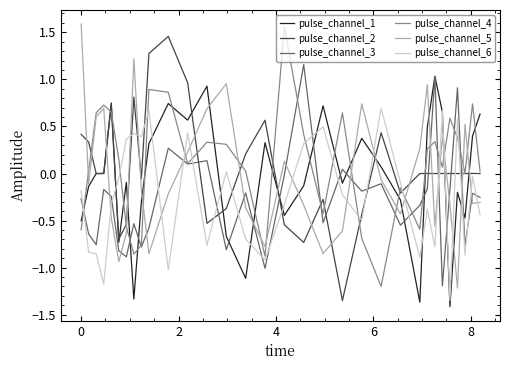

What is the minimum value for pulse_channel_5?

-1.2